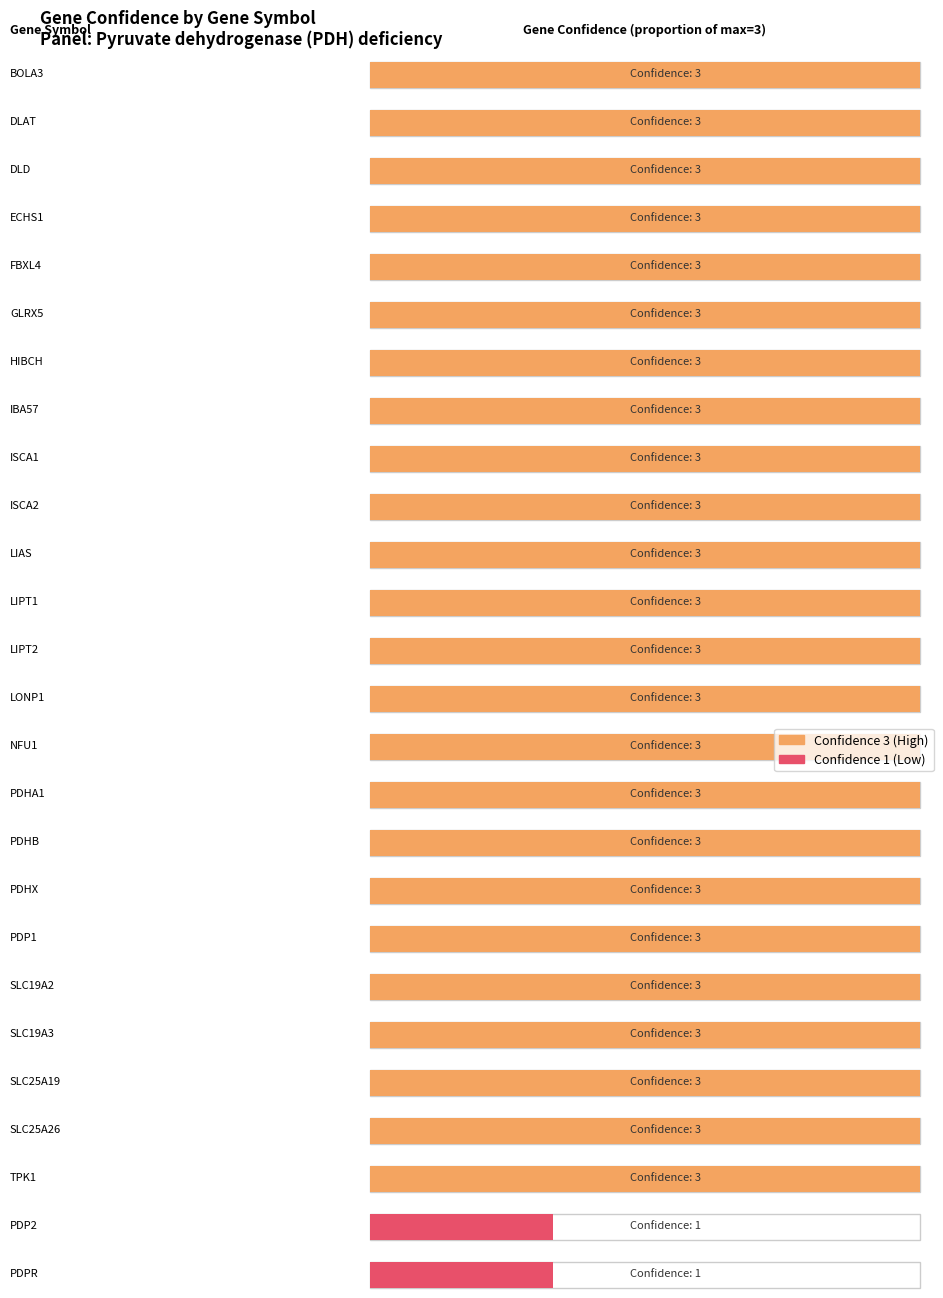

How many values are between 3 and 4?

24